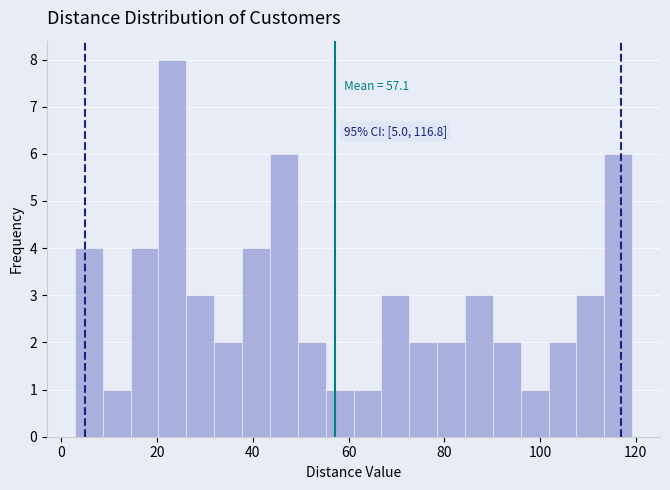

Read against the x-axis, roughly where is the centre of the tallest bar?

24